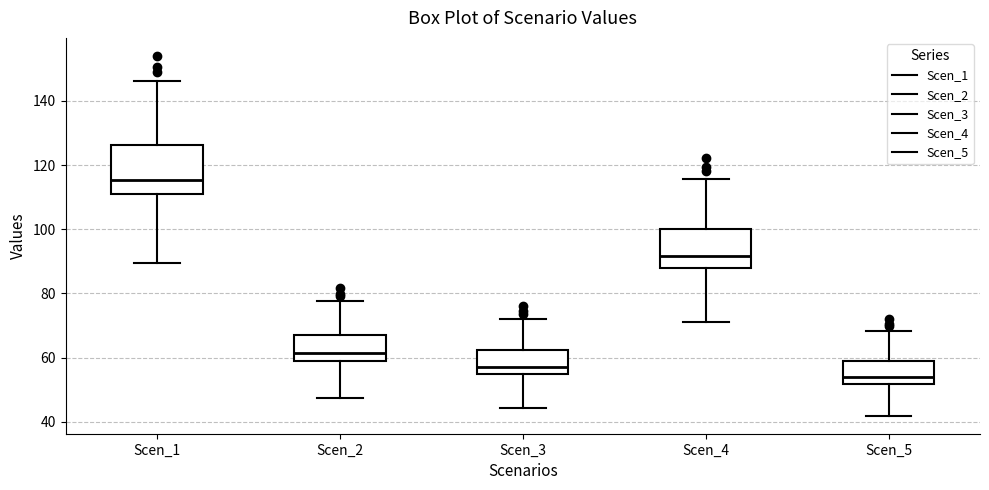

Which box's median line is the highest?

Scen_1